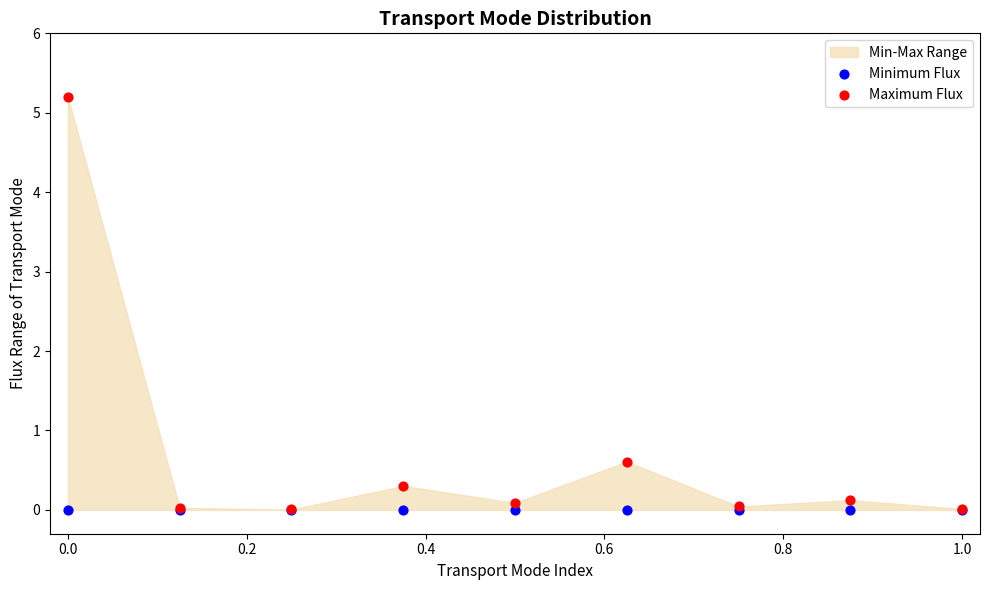

Across all series, what Y value is closest to 2?

0.6